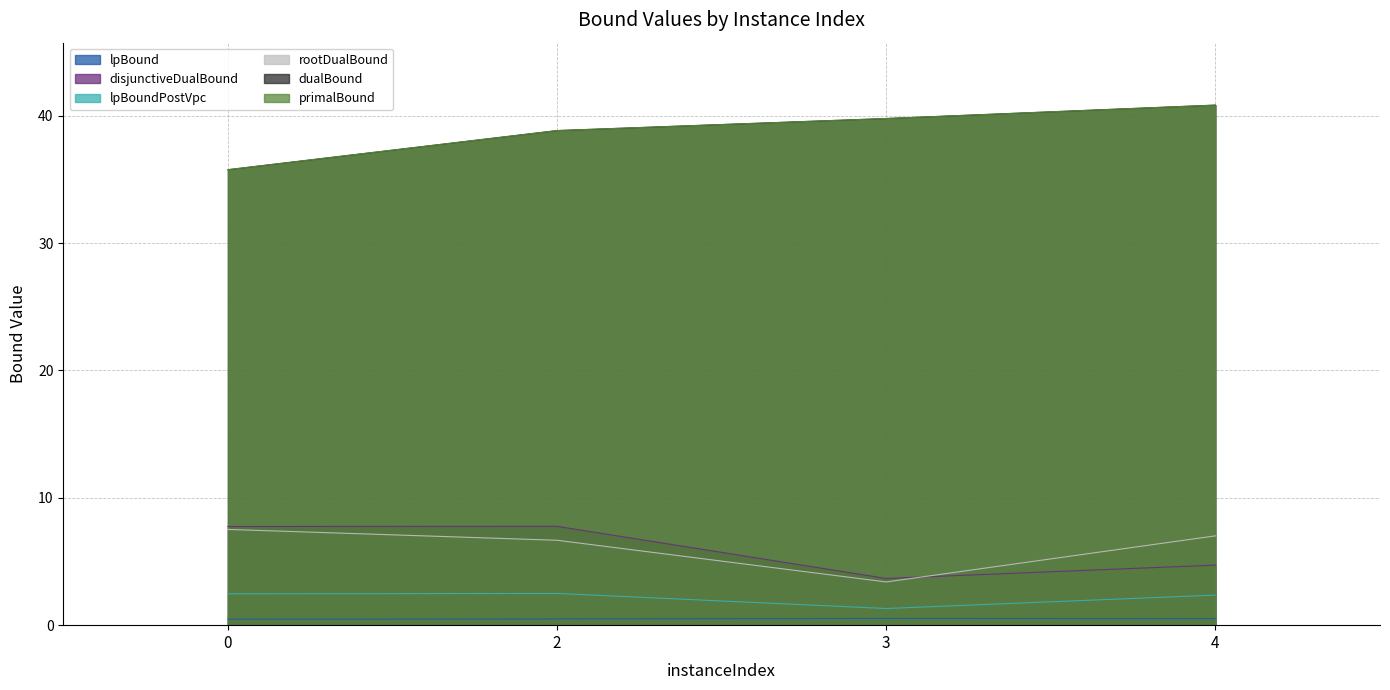

How many values in the lpBoundPostVpc series exceed 2?

3